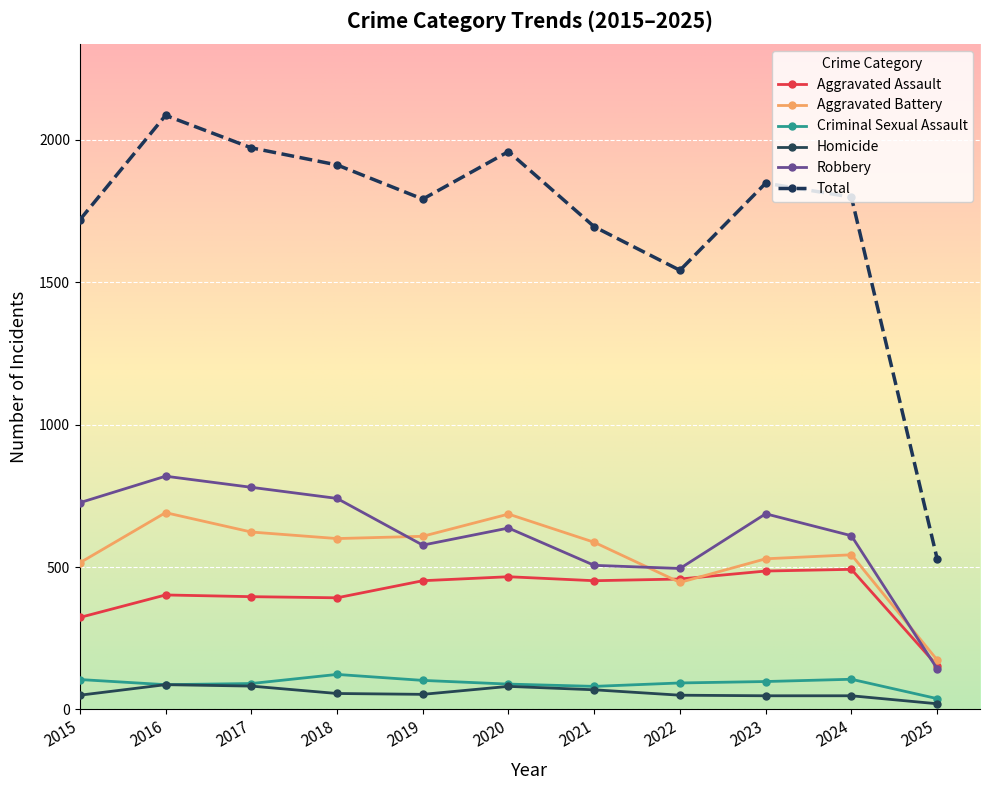

At which label does Total reach its peak?

2016